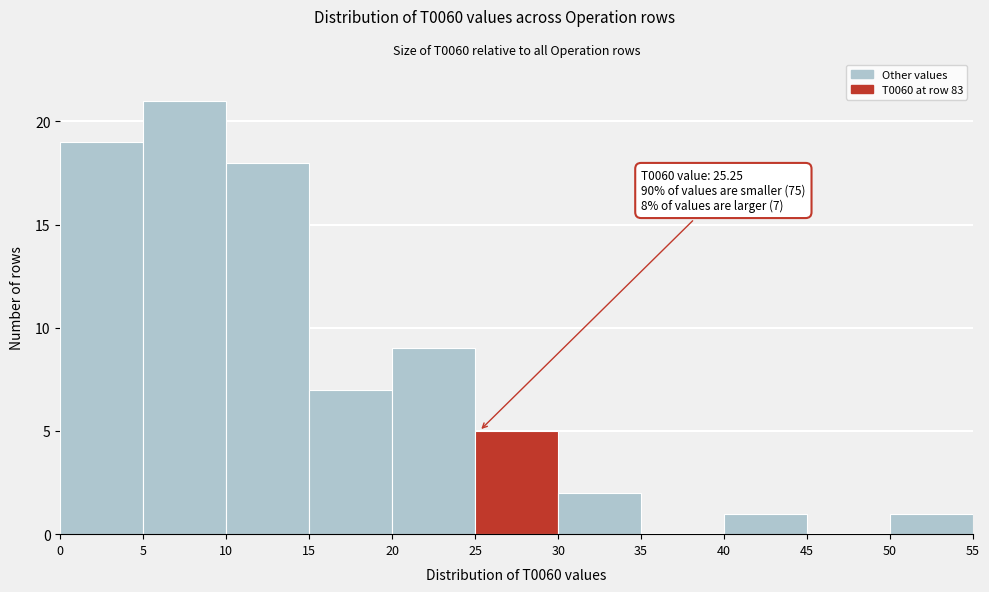

Over which range of the x-axis is the bar tallest?

5 to 10